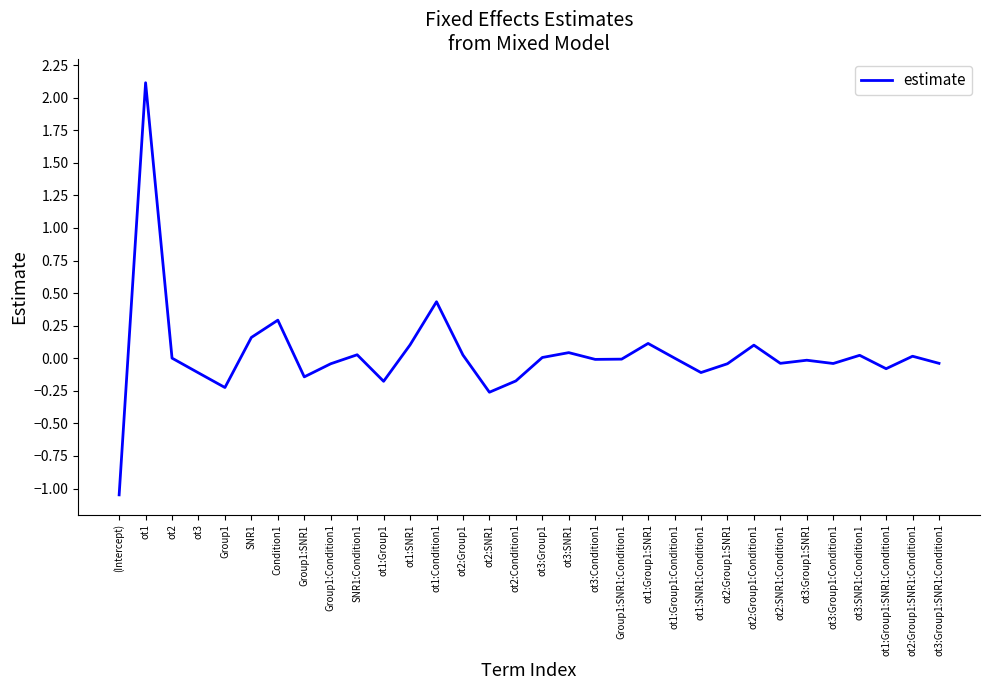

The value at ot3:SNR1 is 0.0. True or false?

True